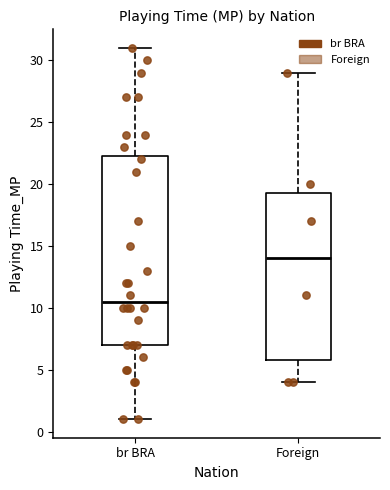

Which box is the tallest, from its lower edge to its upper edge?

br BRA